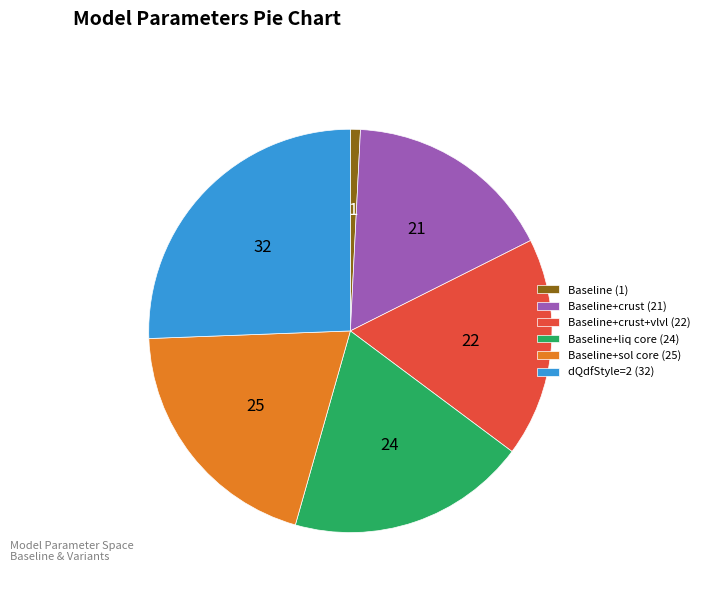

Approximately how many times larger is the value at Baseline+crust+vlvl (22) compared to Baseline+crust (21)?

1.0